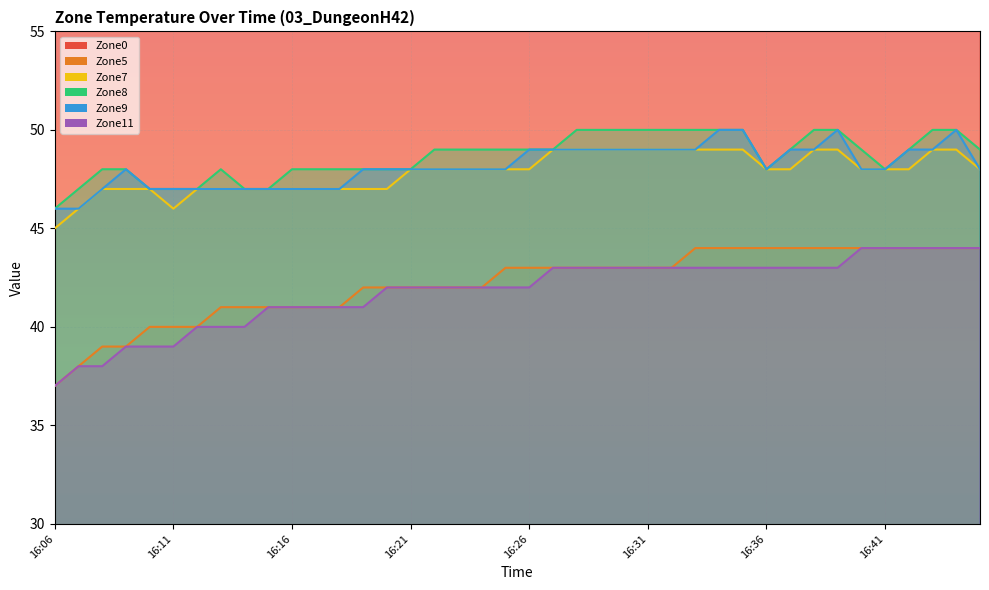

What is the smallest value displayed?

37